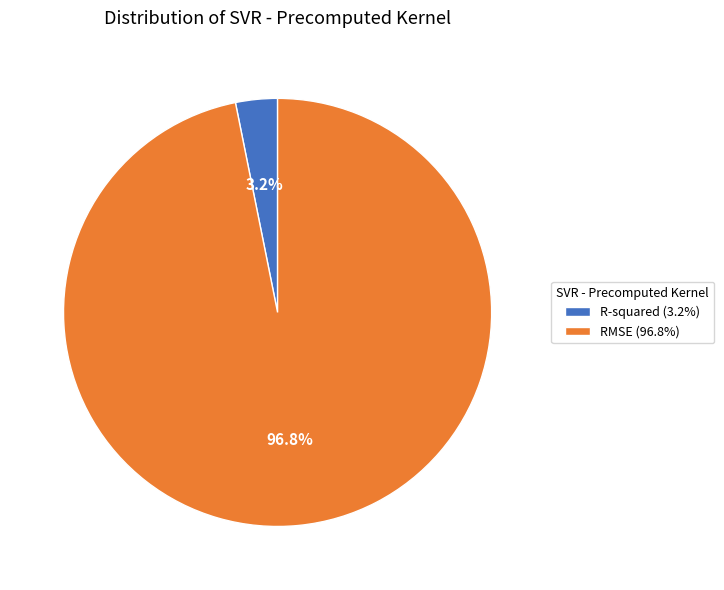

What is the total percentage of R-squared and RMSE?

100.0%